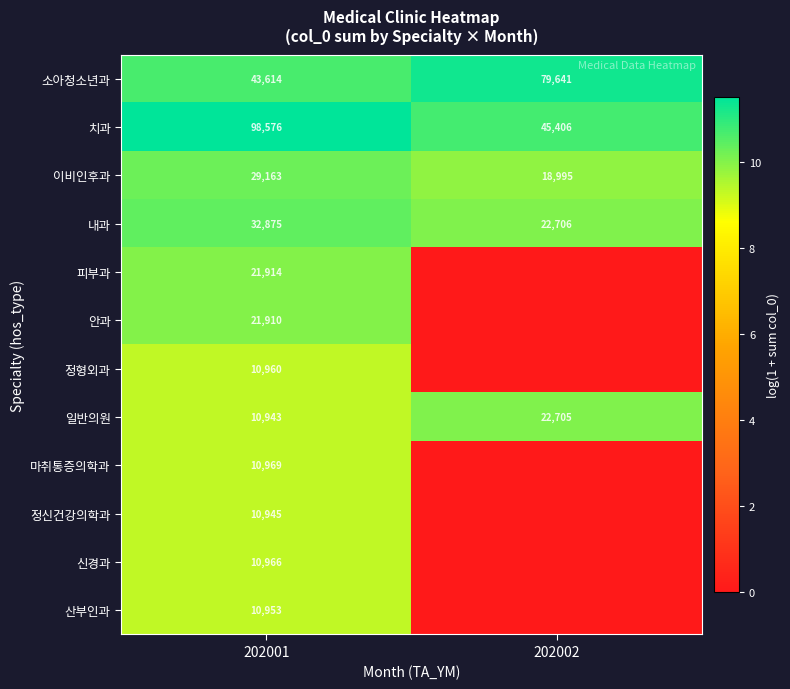

Which has a higher value, 202002 or 202001?

202002